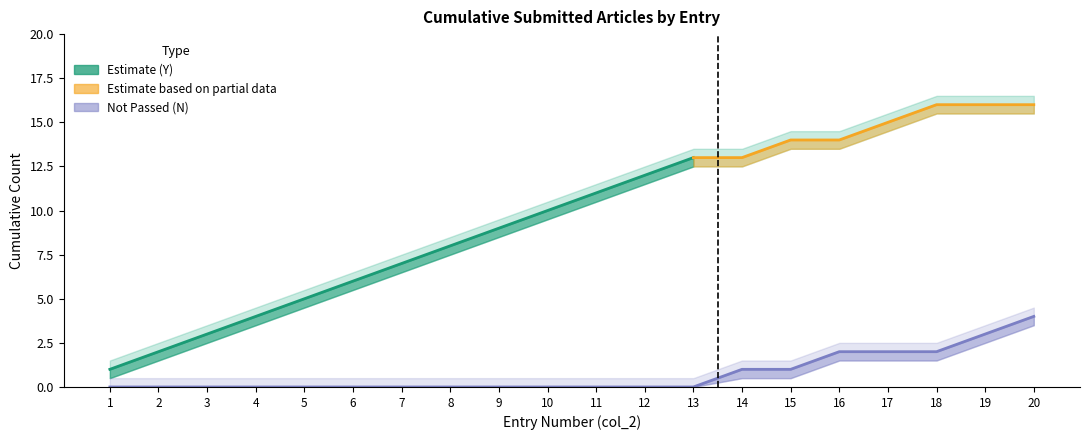

True or false: N (Not Passed) has a value of 0 at 14.

False